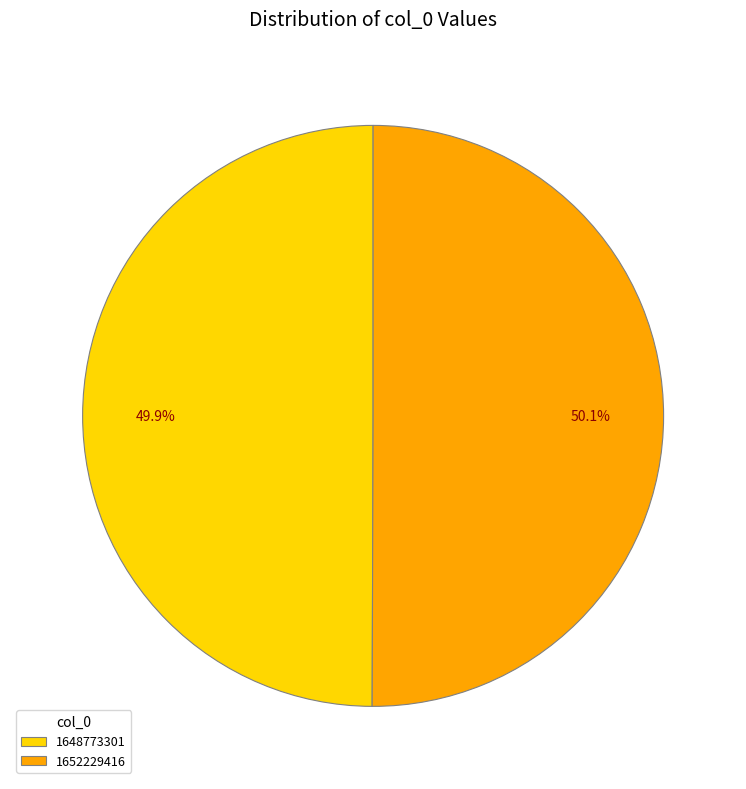

Does any single category account for the majority?

Yes